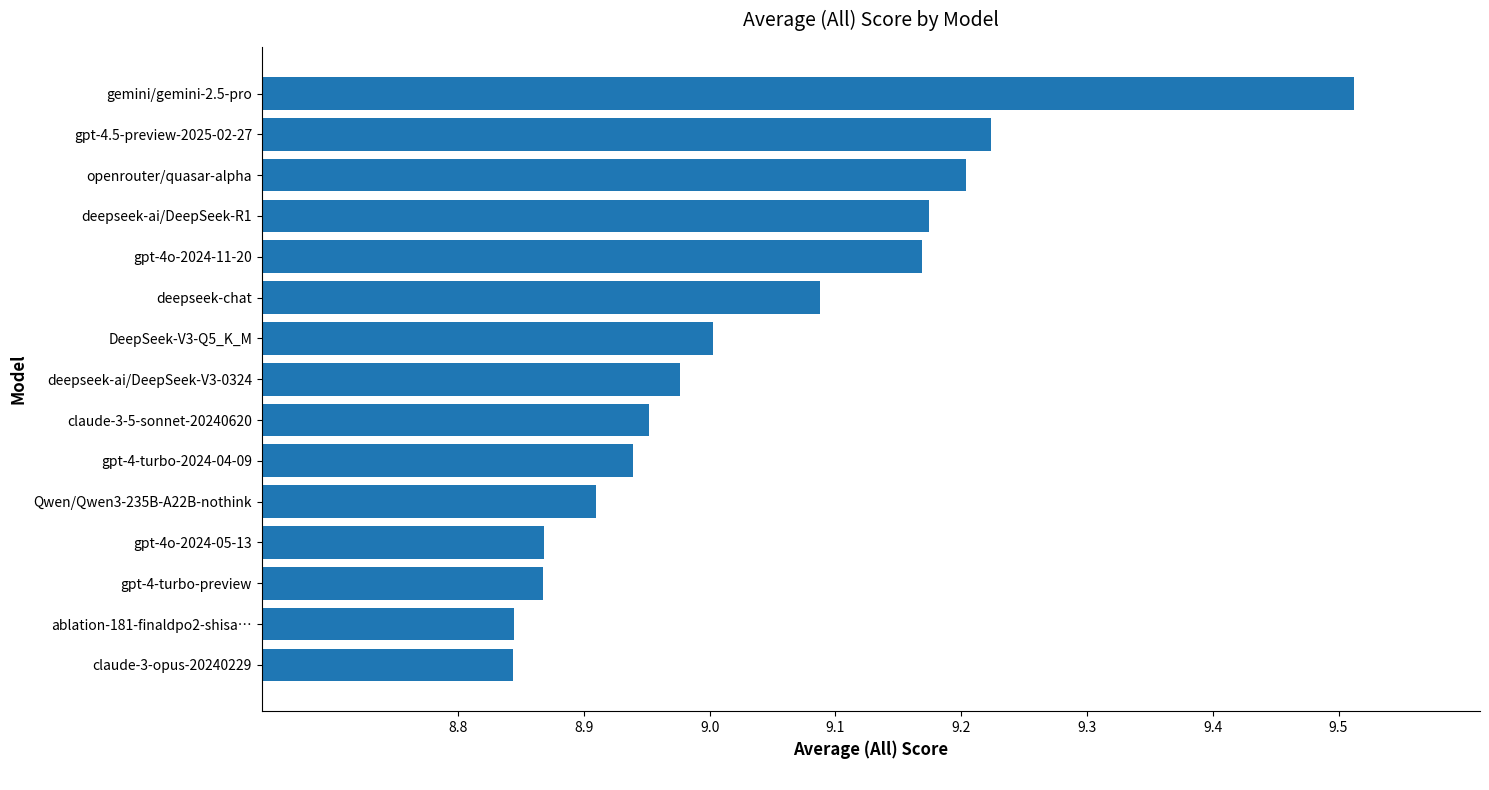

Approximately how many times larger is the value at claude-3-opus-20240229 compared to gpt-4o-2024-11-20?

1.0